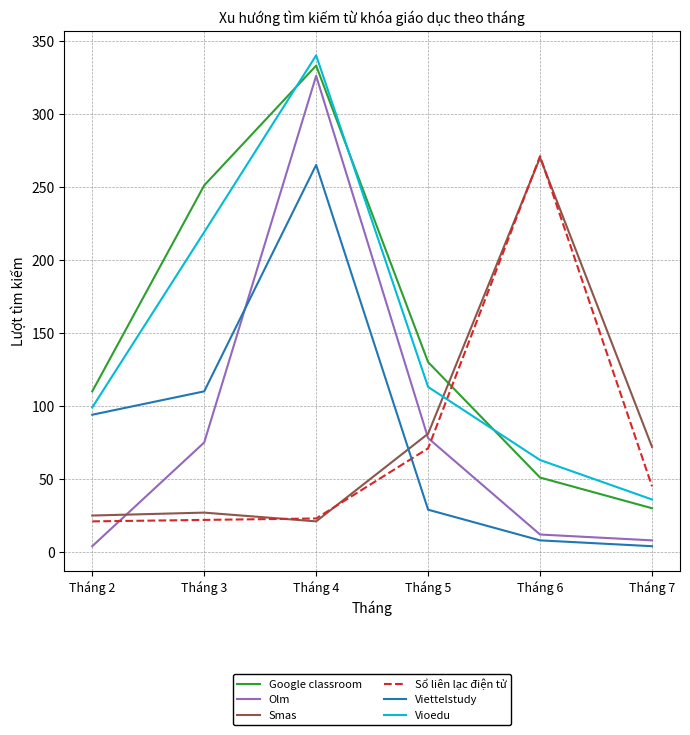

What is the spread (max minus min) of values at Tháng 6?

263